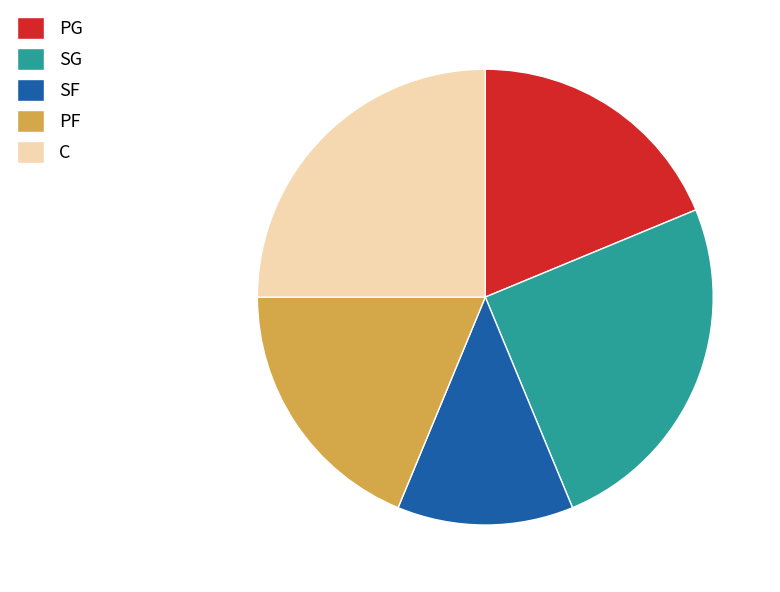

Is it true that C is 25% of the pie?

True